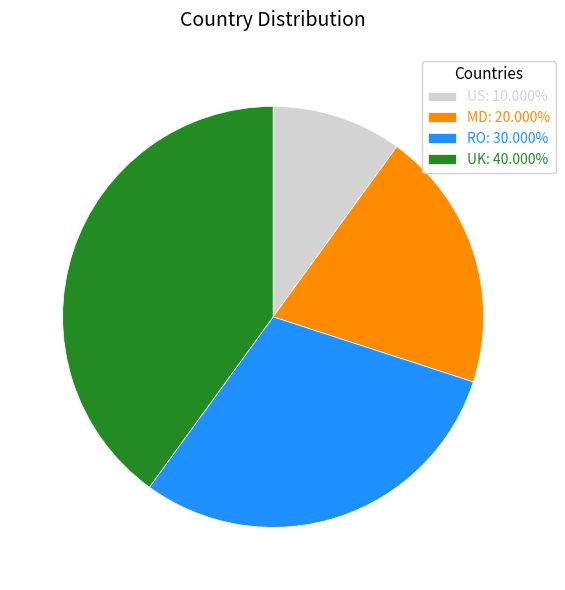

What is the ratio of the value at RO: 30.000% to the value at US: 10.000%?

3.0